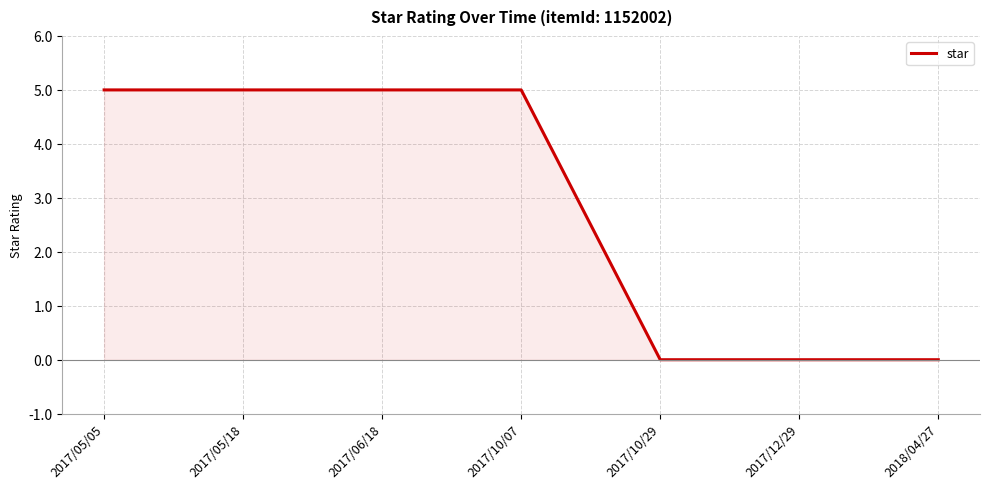

What position from the right is 2017/10/07?

4